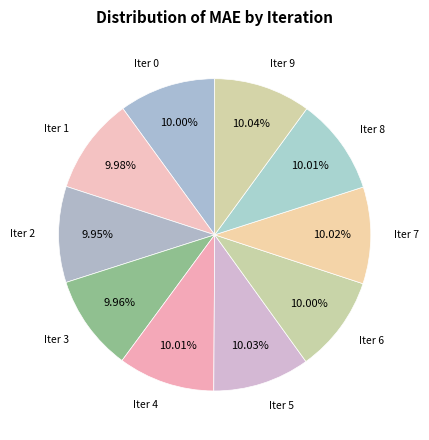

How many segments does this pie chart have?

10